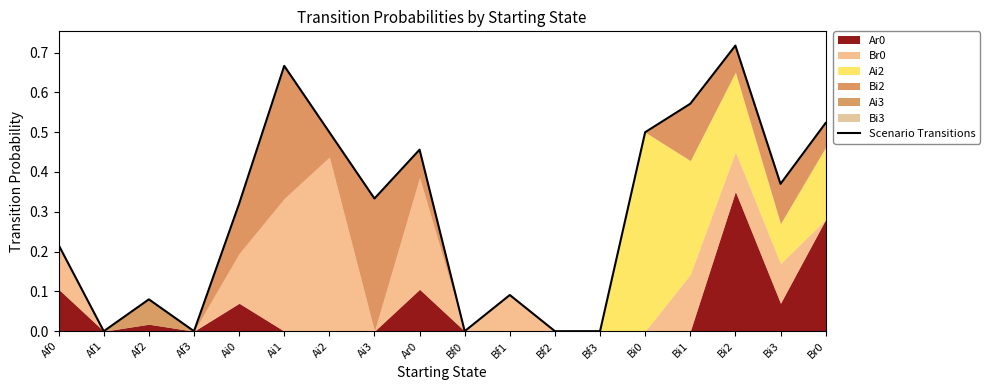

What is the sum of all values?

5.3